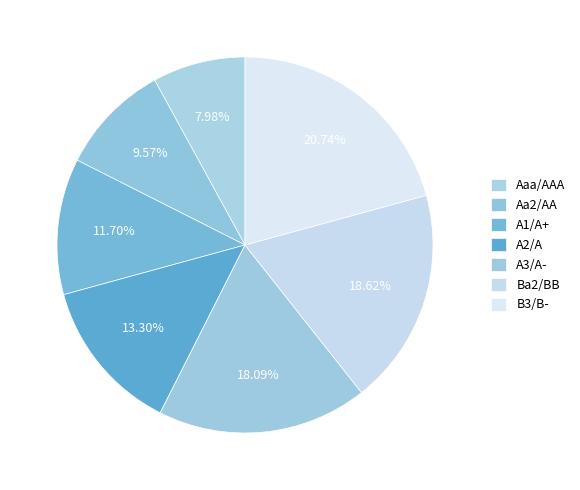

Does any single category account for the majority?

No